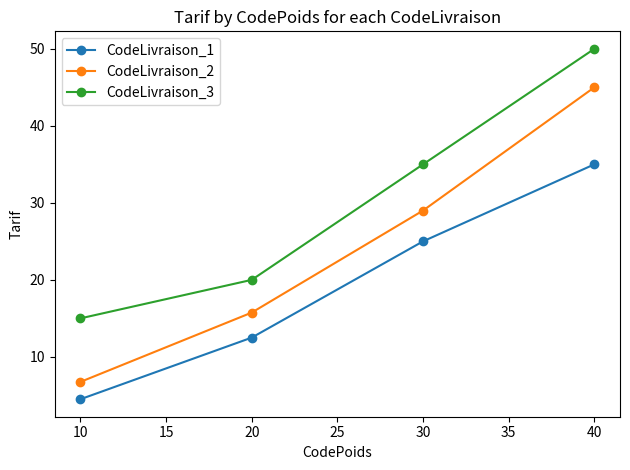

Reading right to left, extract all data points from this chart.

CodeLivraison_1: 35.0	25.0	12.5	4.5
CodeLivraison_2: 45.0	29.0	15.8	6.8
CodeLivraison_3: 50.0	35.0	20.0	15.0